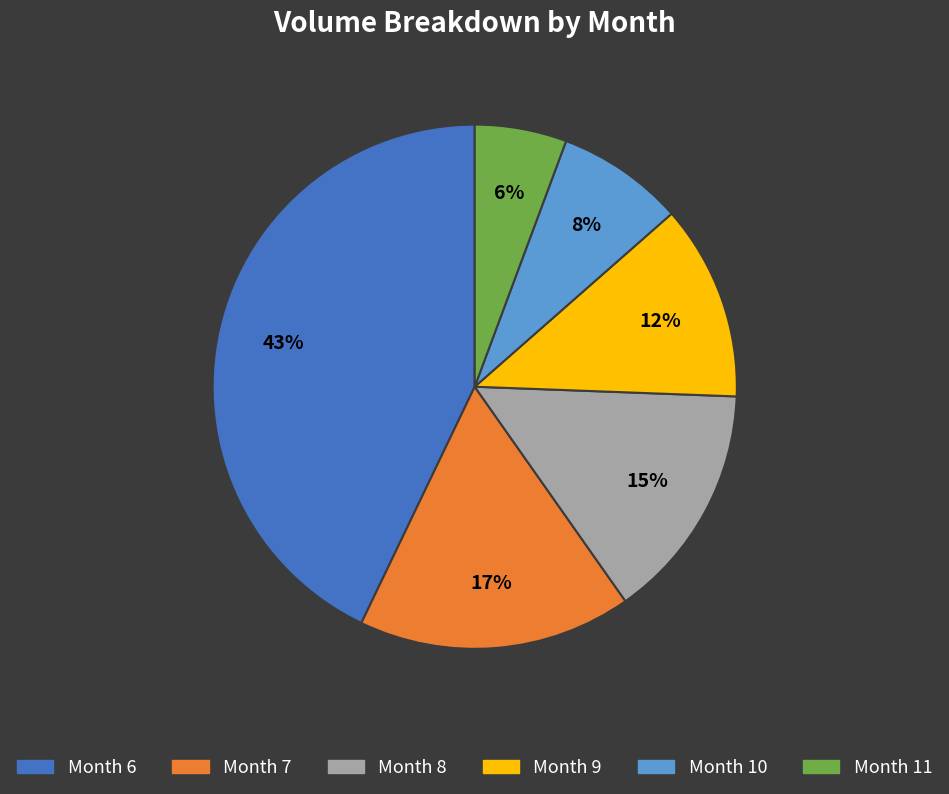

True or false: Month 11 accounts for 6% of the total.

True